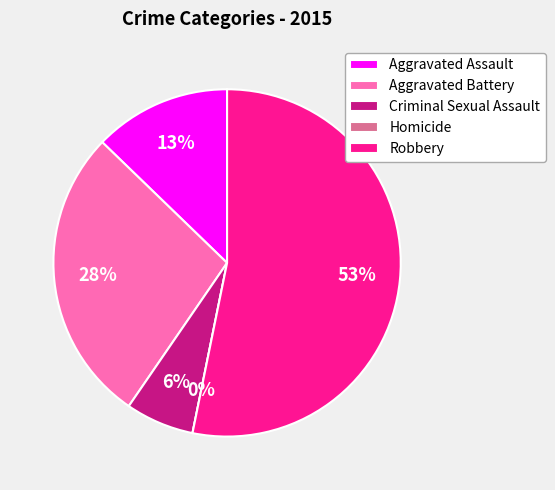

What portion of the pie excludes Aggravated Assault?

87.2%